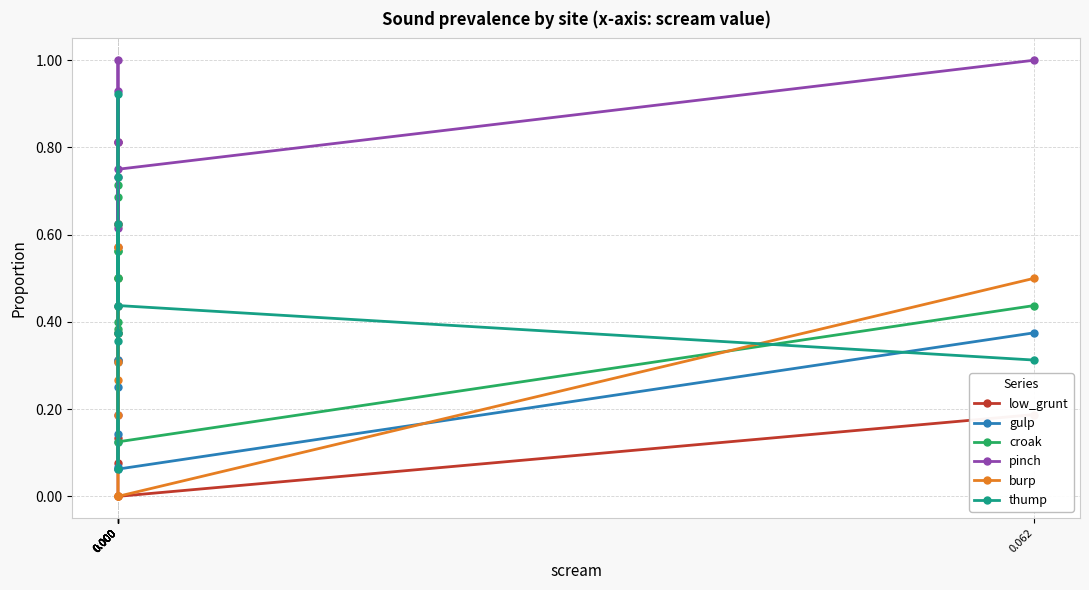

What is the approximate value of pinch at 0.000?

0.7